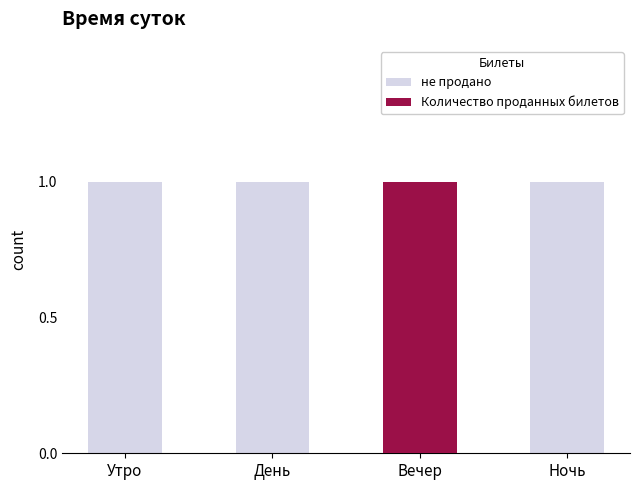

What is the sum of the не продано values at Утро and Ночь?

2